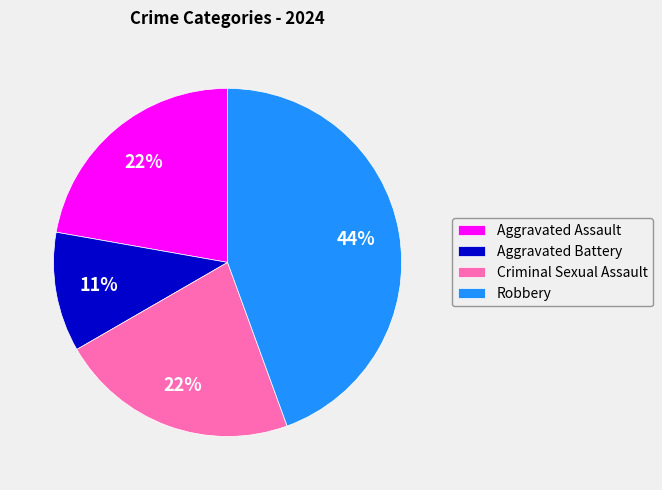

What is the smallest slice in the pie chart?

Aggravated Battery